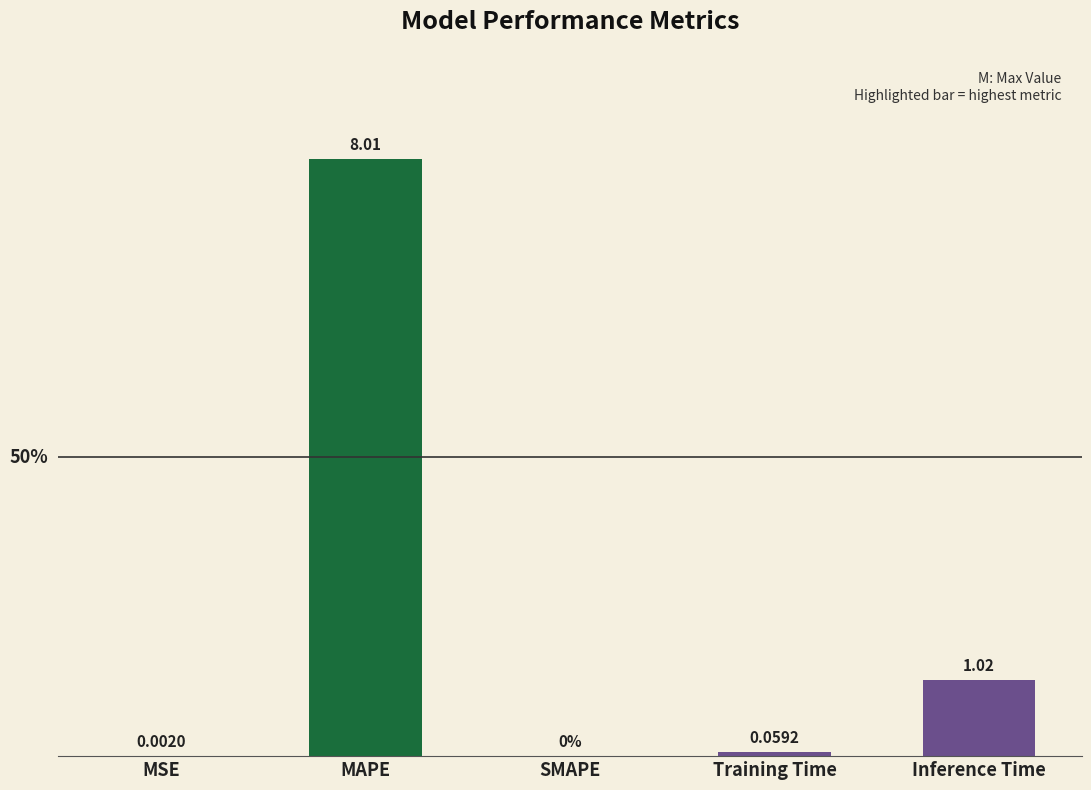

Between SMAPE and Training Time, which is larger?

Training Time